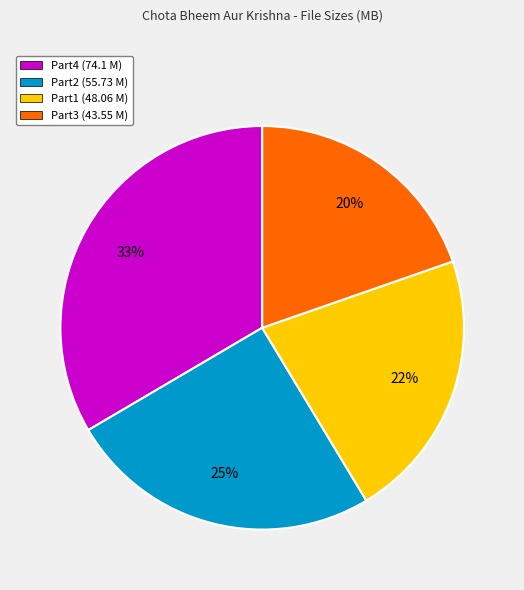

To the nearest percent, what percentage of the pie is Part1?

22%